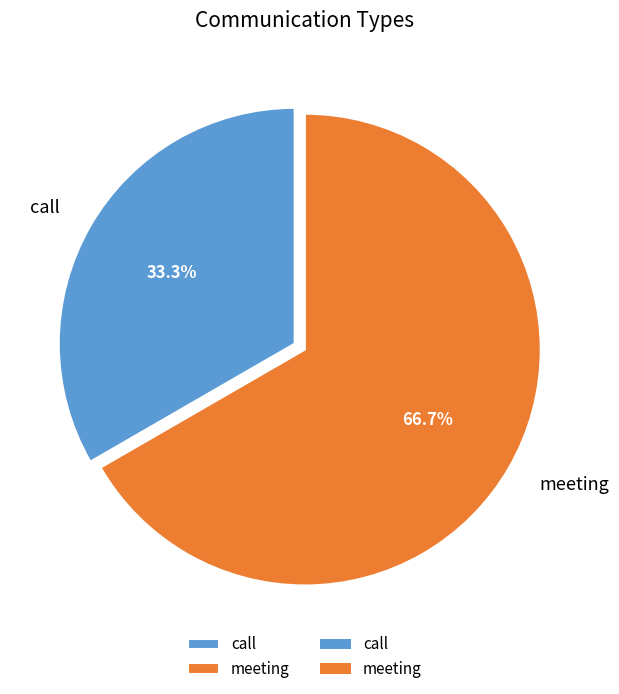

What percentage is the meeting slice, to the nearest percent?

67%